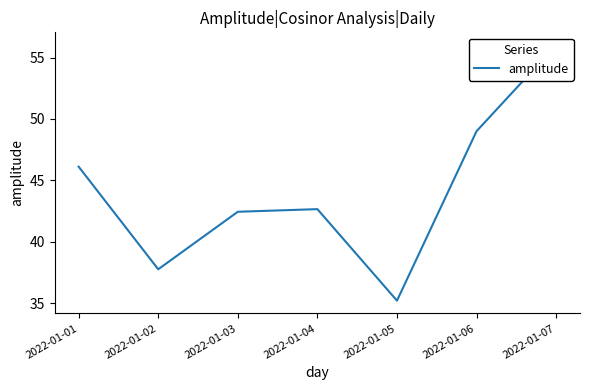

How many distinct data groups are displayed?

1